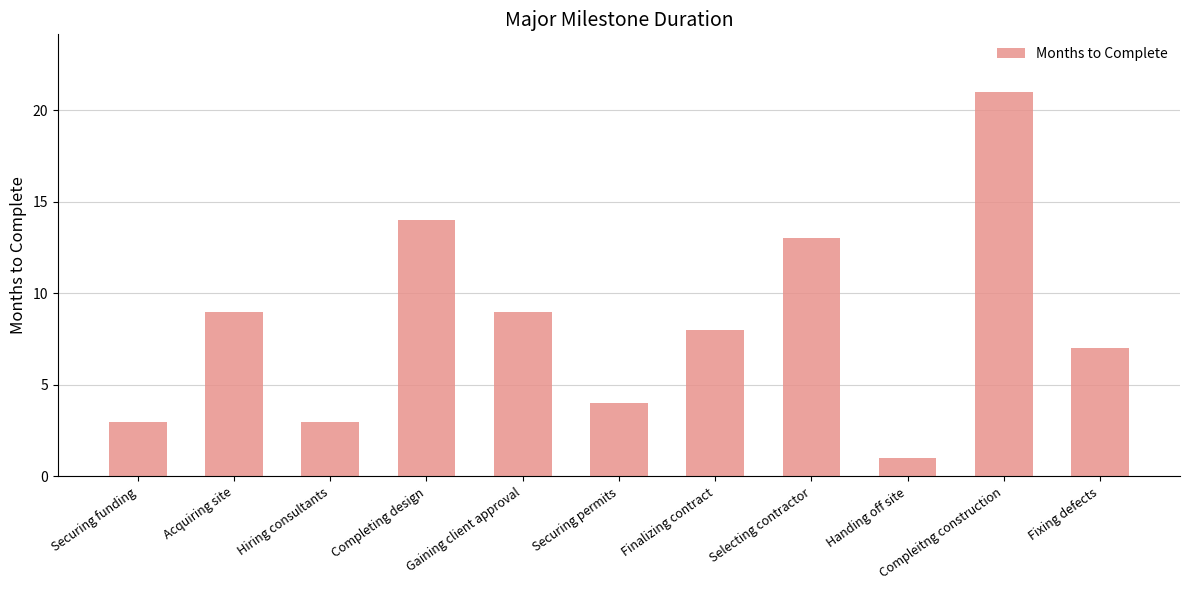

Is it true that the value at Completing design is 14?

True